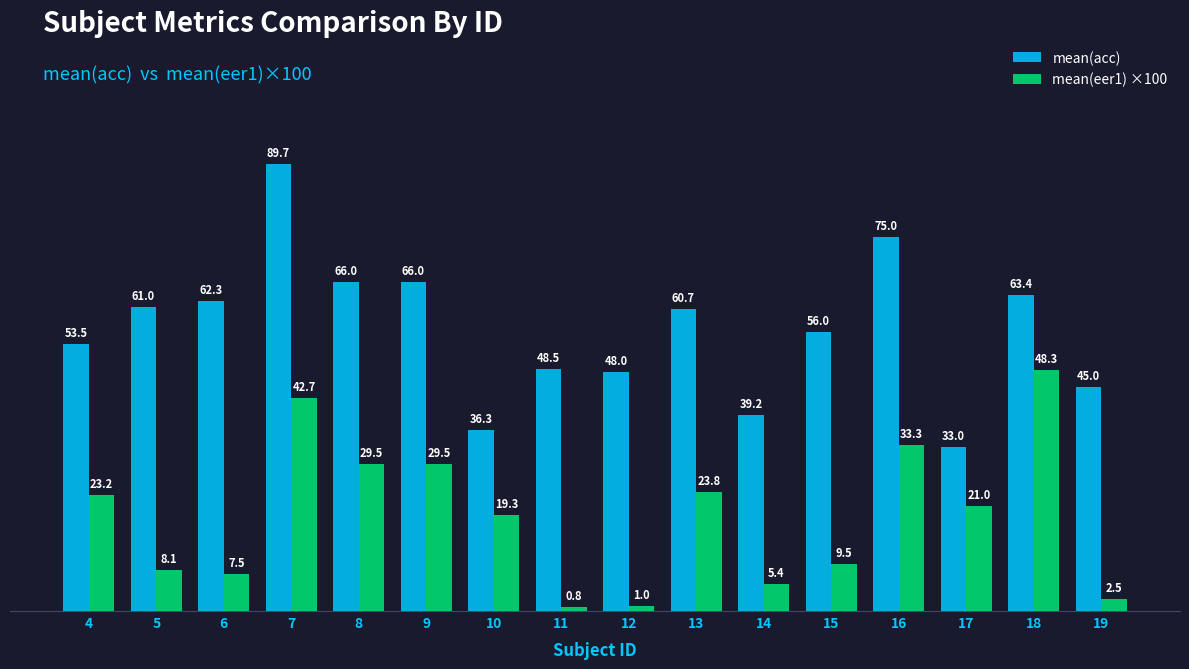

What is the value of the mean(eer1) ×100 bar at the 11th from the left?

5.4